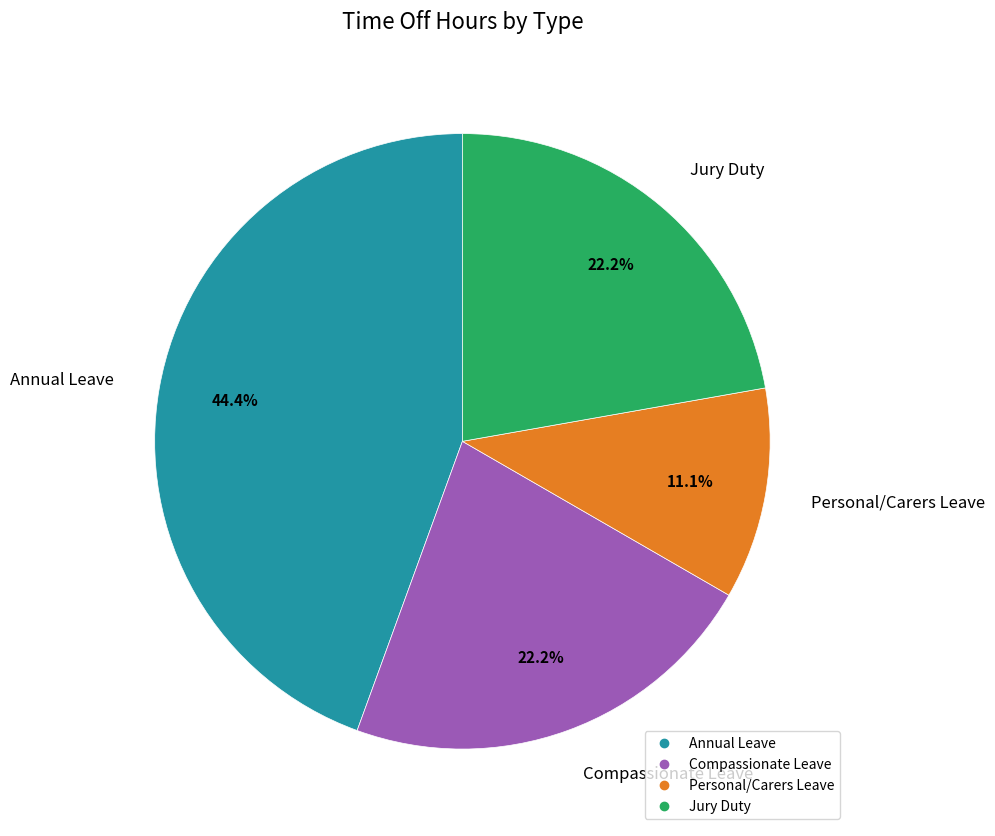

Between Compassionate Leave and Personal/Carers Leave, which is larger?

Compassionate Leave